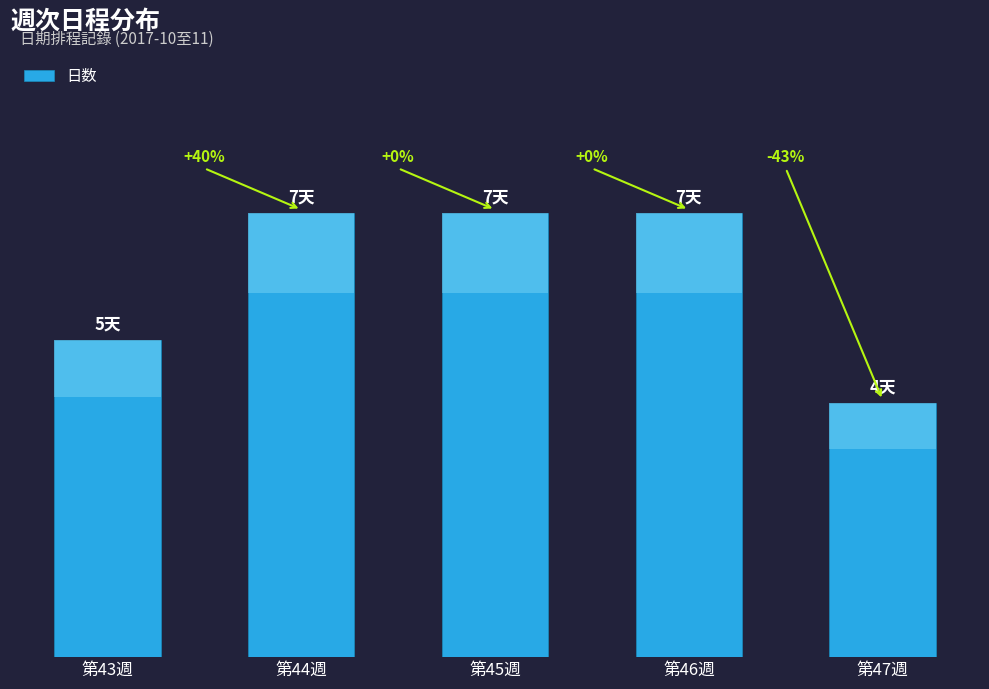

Between 第47週 and 第45週, which is larger?

第45週